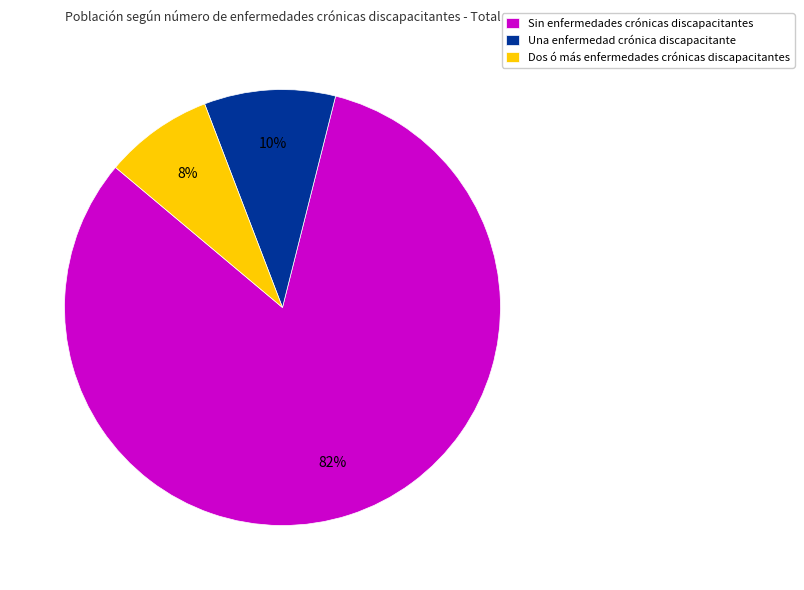

How many segments does this pie chart have?

3